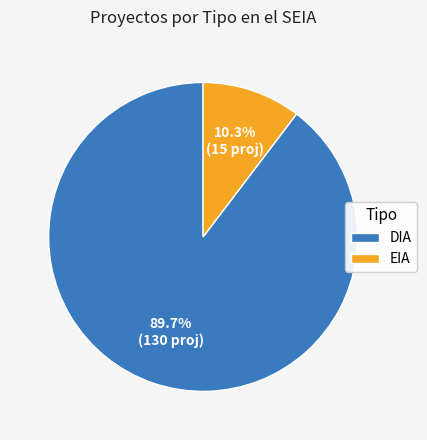

How many segments does this pie chart have?

2